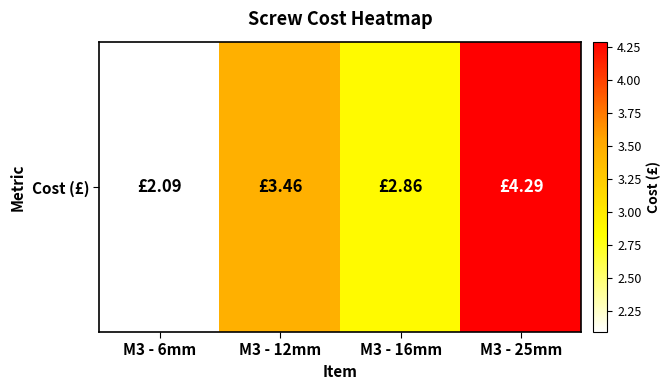

True or false: the data shows 0.9 at M3 - 6mm.

False